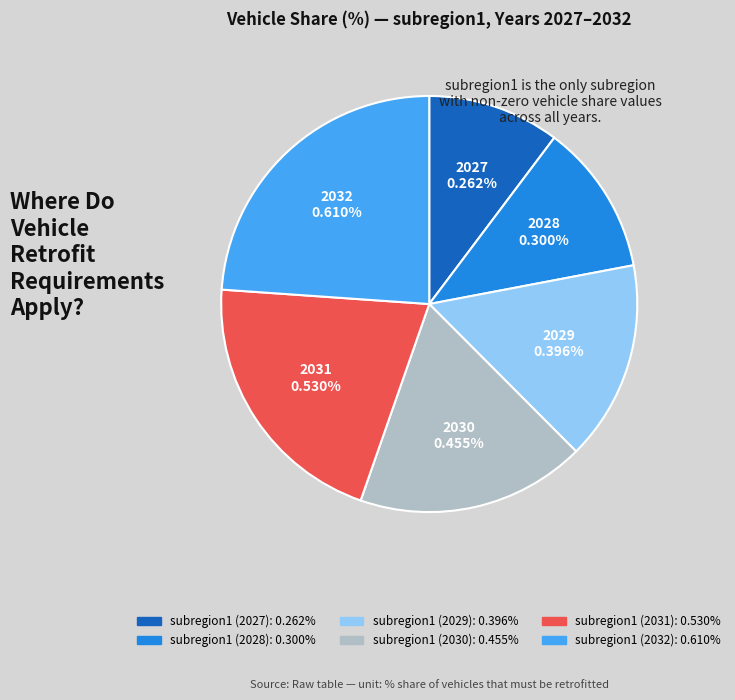

To the nearest percent, what percentage of the pie is subregion1 (2027)?

10%